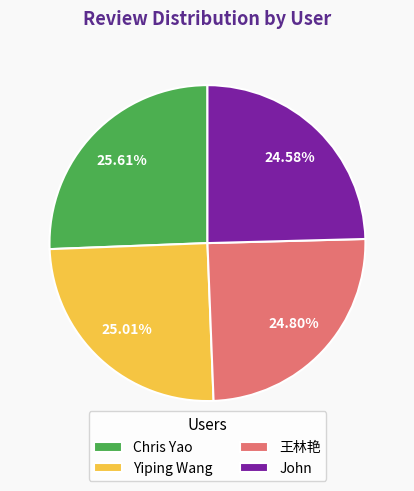

How many segments does this pie chart have?

4